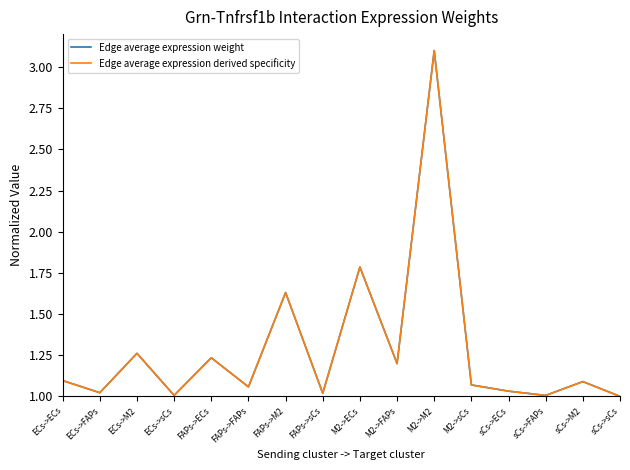

The value of Edge average expression weight at FAPs->ECs is 1.2. True or false?

True